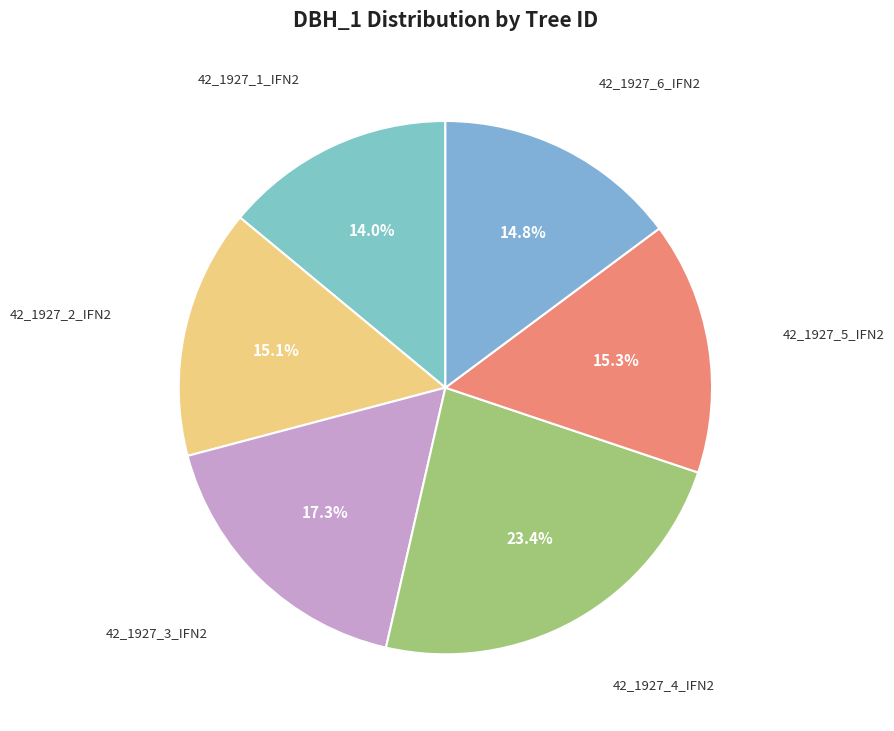

Is it true that 42_1927_5_IFN2 is 15% of the pie?

True